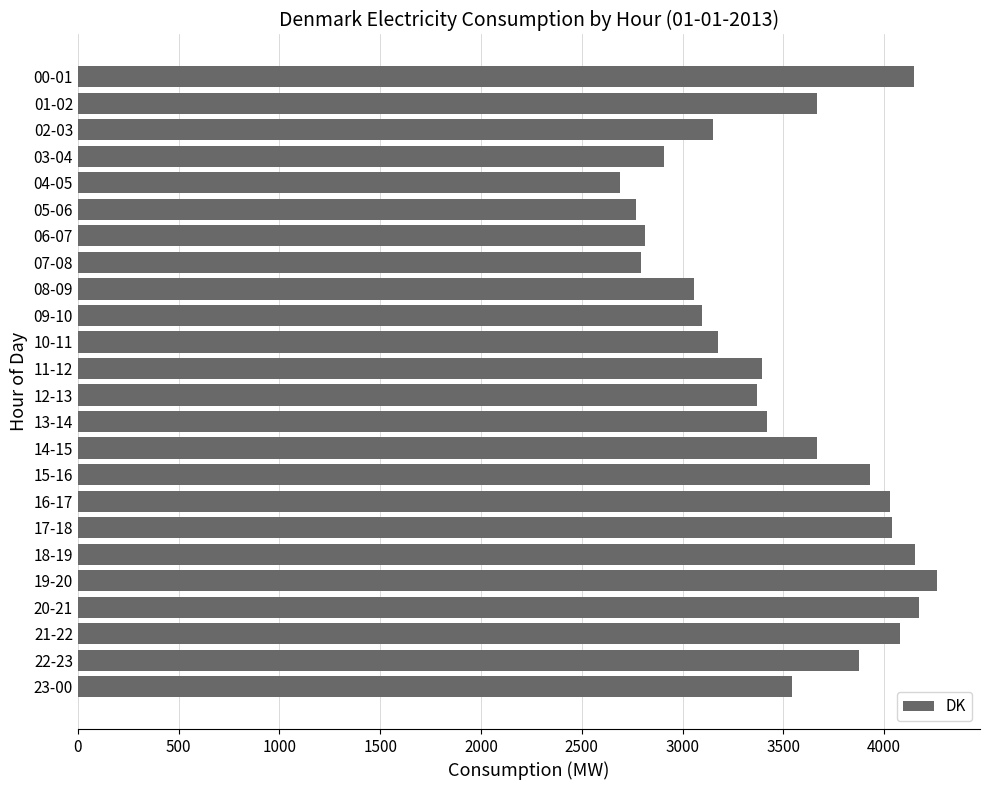

What is the sum of the values at 12-13 and 09-10?

6467